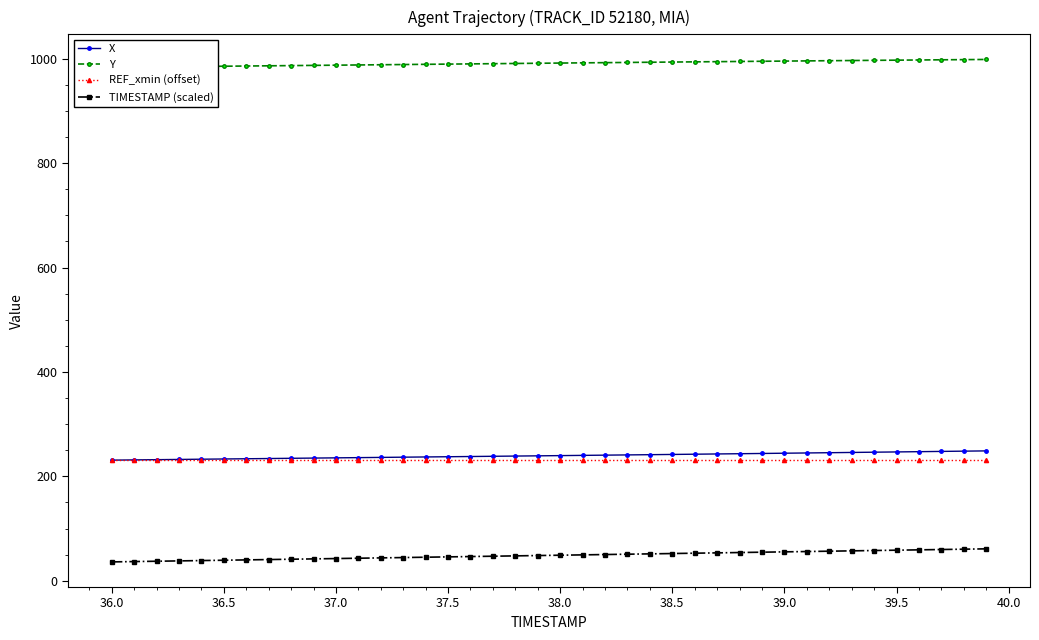

True or false: X has a value of 231.0 at 36.0.

True